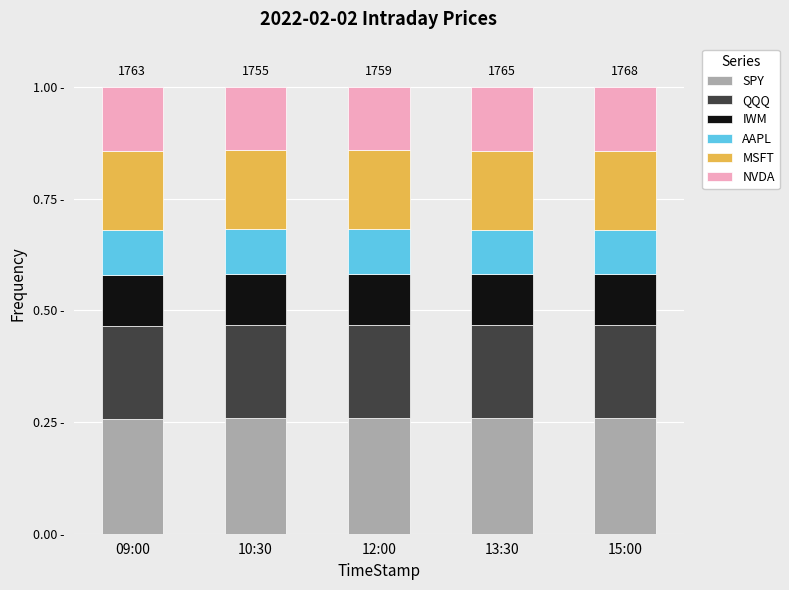

At how many categories does at least one series exceed 0?

5